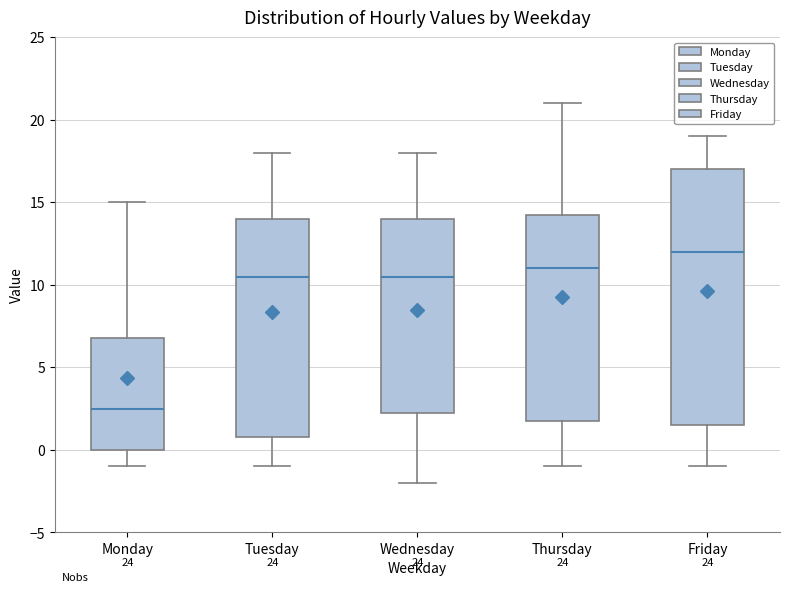

Which box has the lowest median line?

Monday